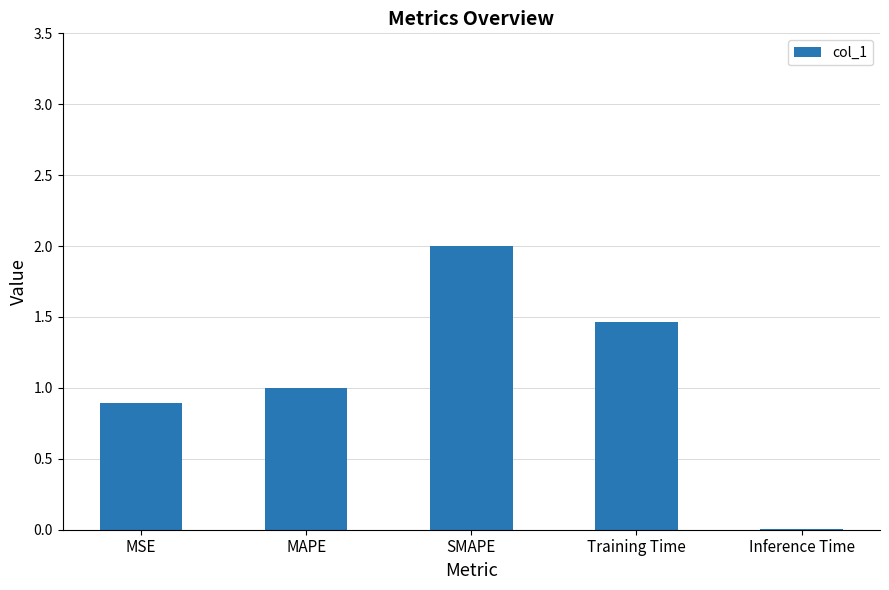

Between SMAPE and MSE, which is larger?

SMAPE